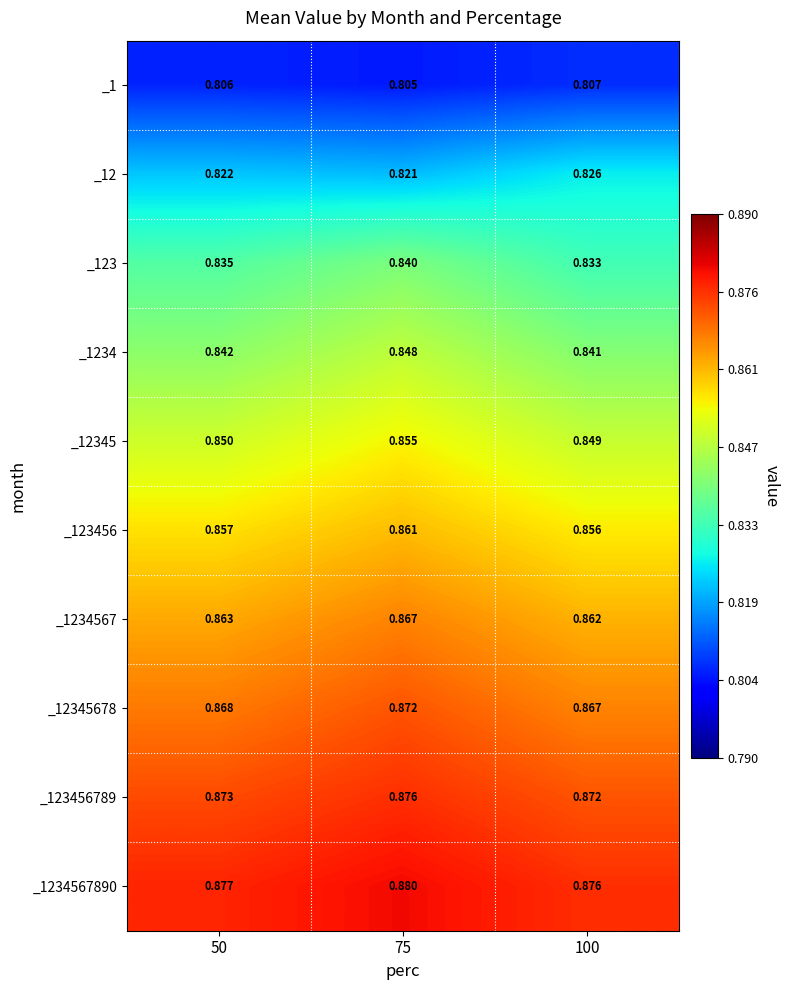

How many distinct data groups are displayed?

10